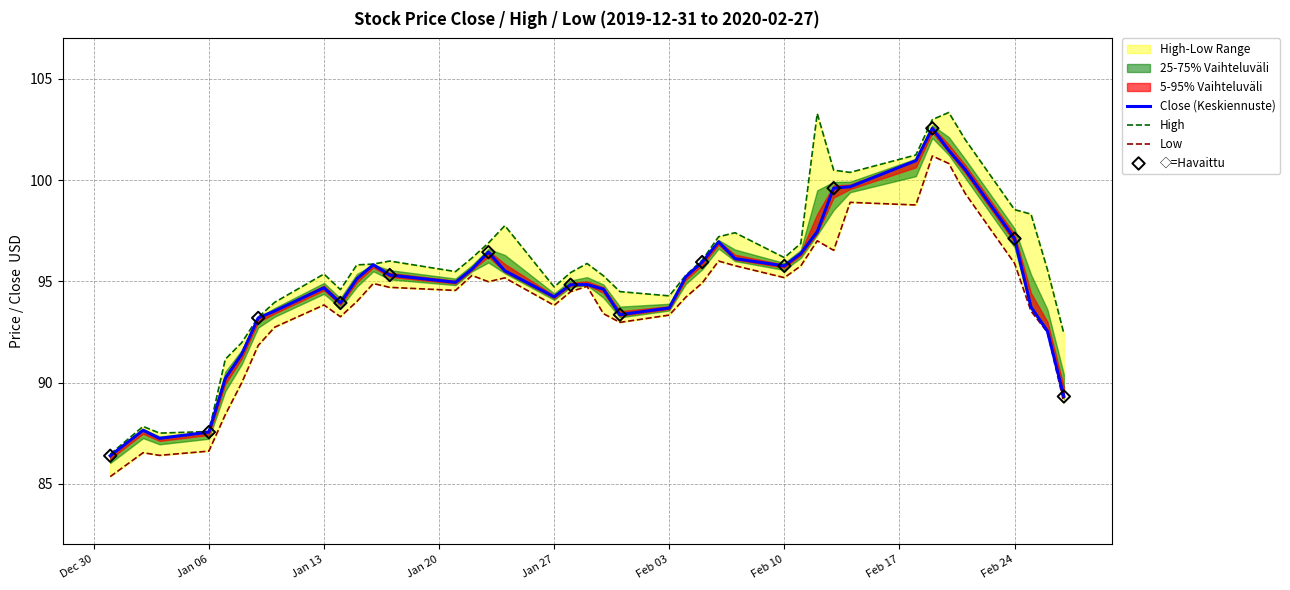

Which series has the largest total across all categories?

High